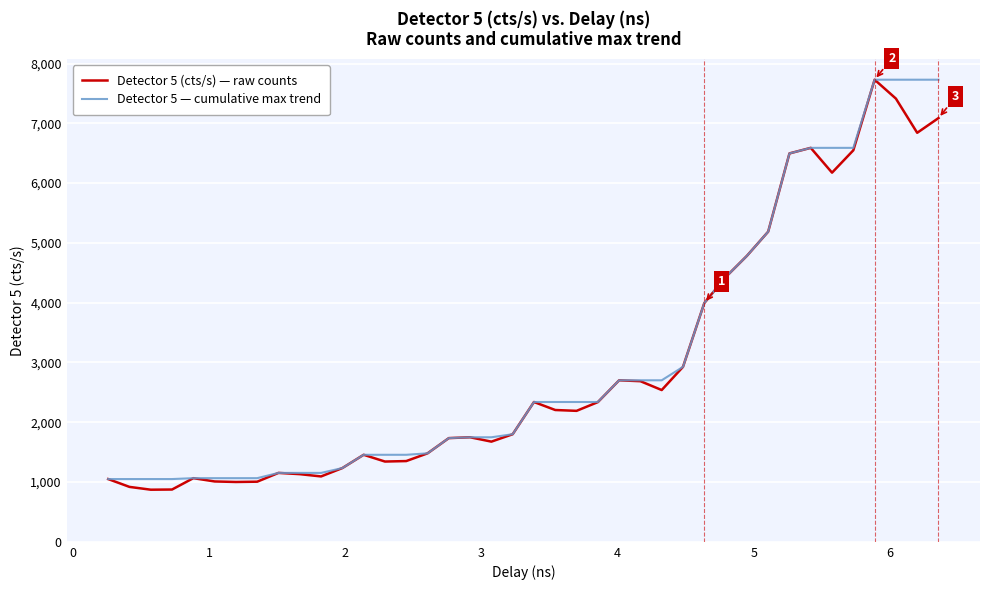

What is the maximum value shown in the chart?

7730